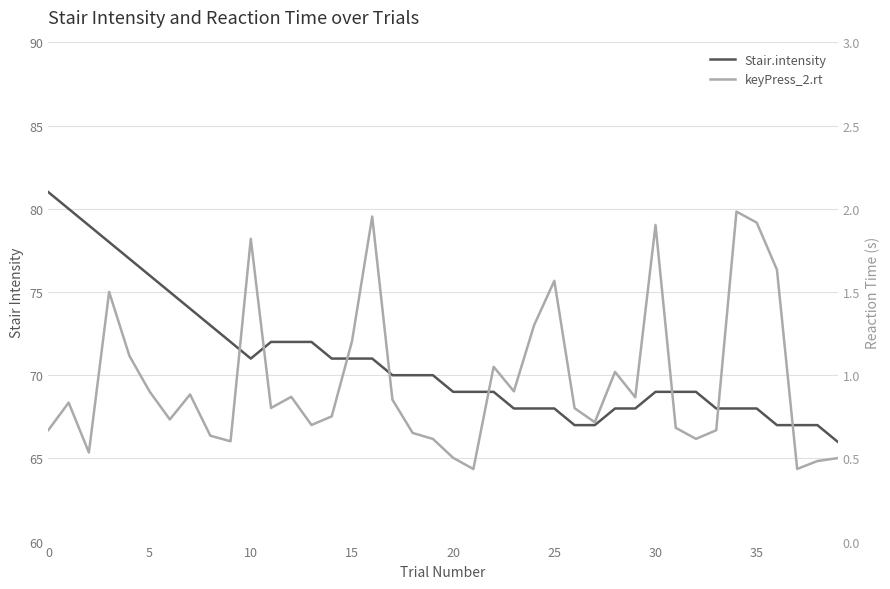

Does the chart have visible grid lines?

Yes